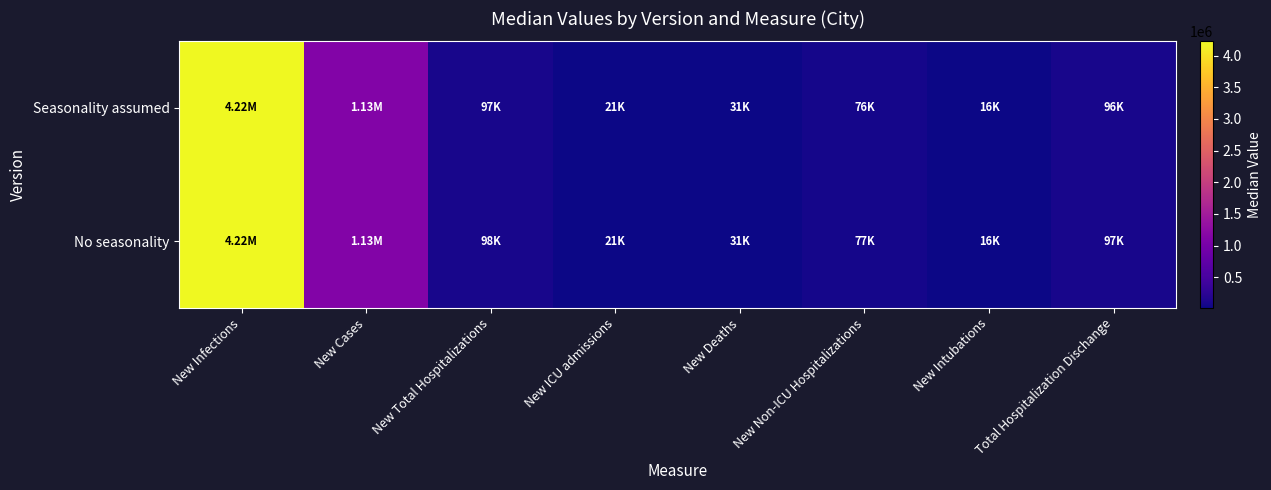

At how many categories does at least one series exceed 794769?

2